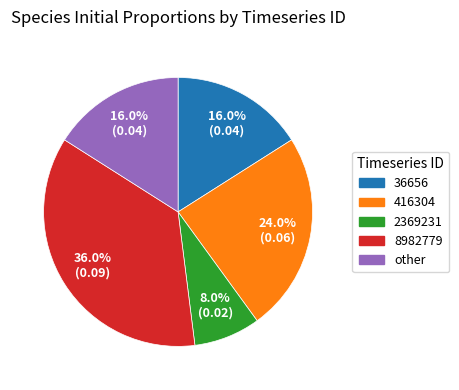

Which has a higher value, 2369231 or 416304?

416304